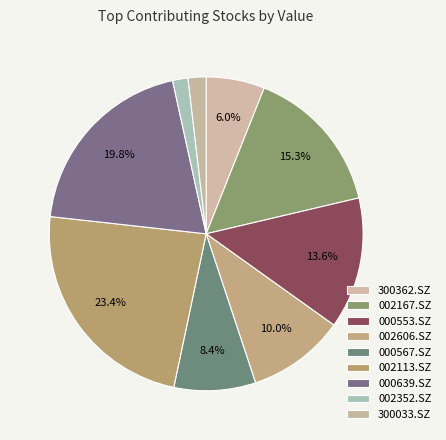

What percentage is the 300362.SZ slice, to the nearest percent?

6%